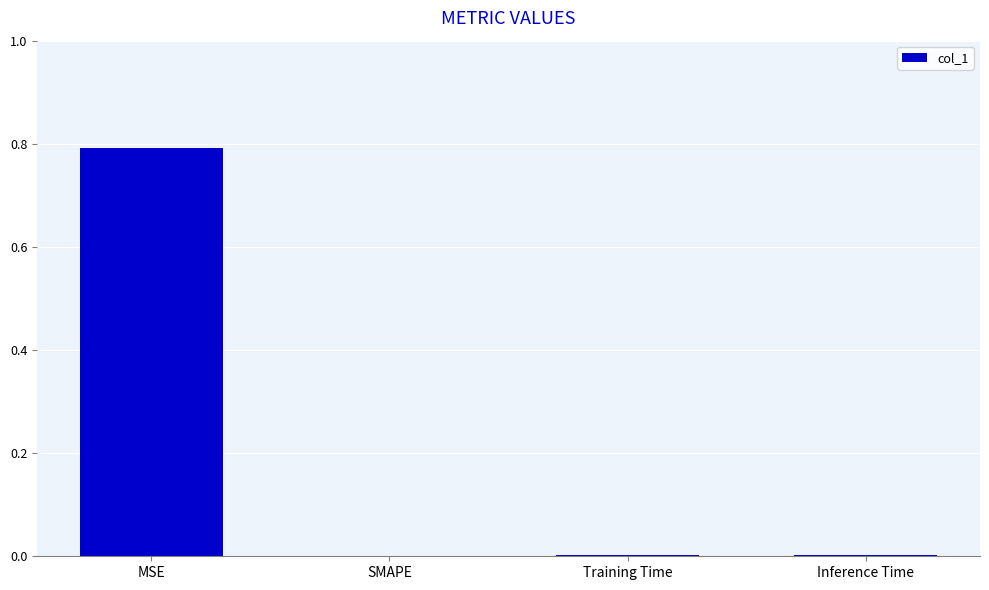

Read the value at MSE.

0.8